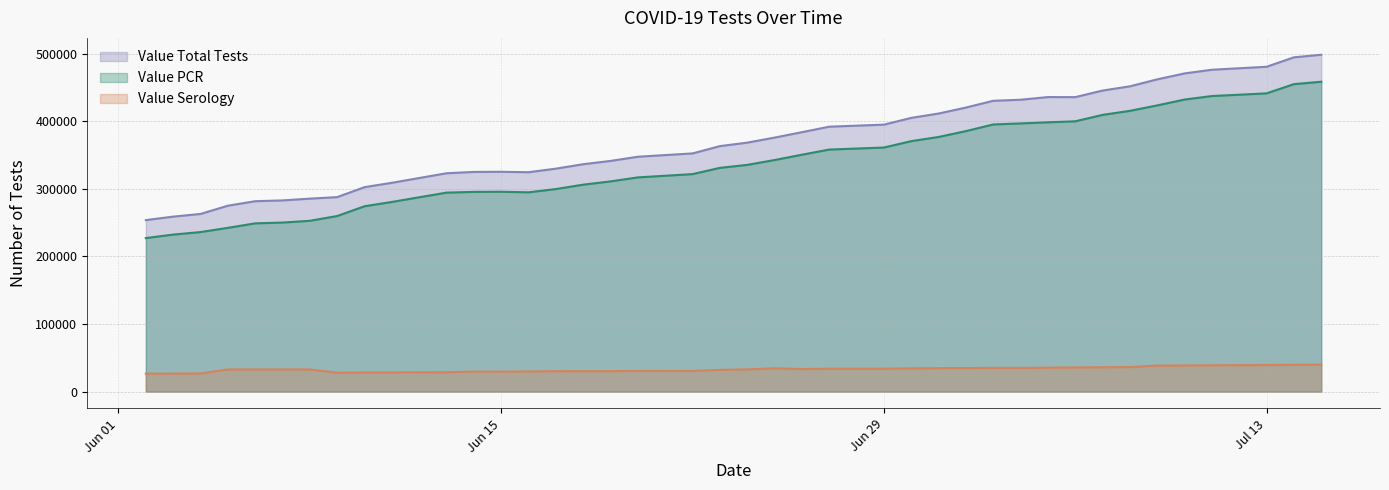

What is the sum of all Value Serology values?

1317329